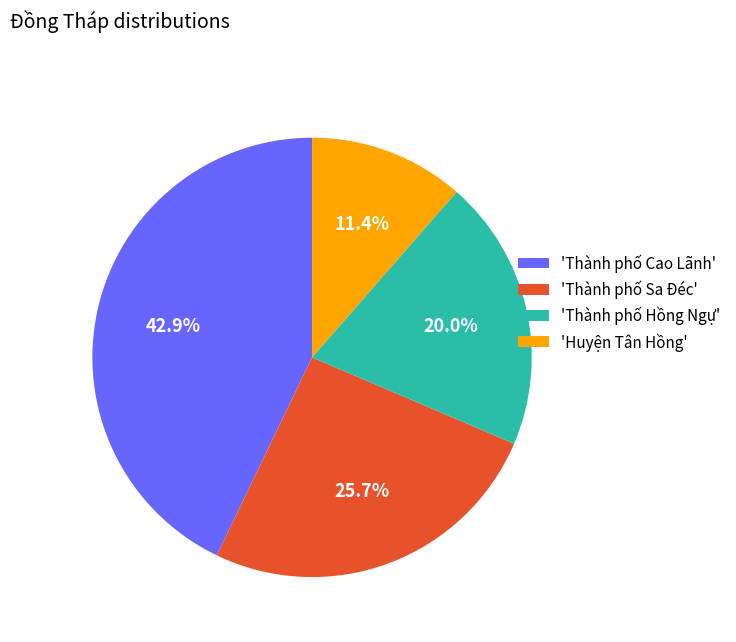

What is the smallest slice in the pie chart?

'Huyện Tân Hồng'